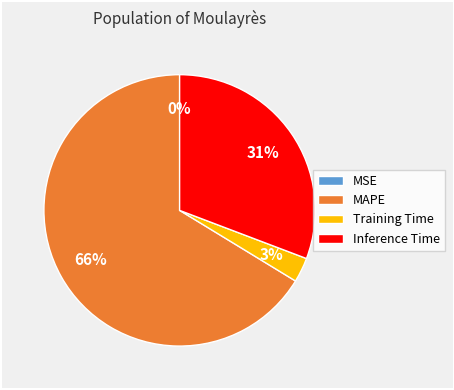

Does any single category account for the majority?

Yes